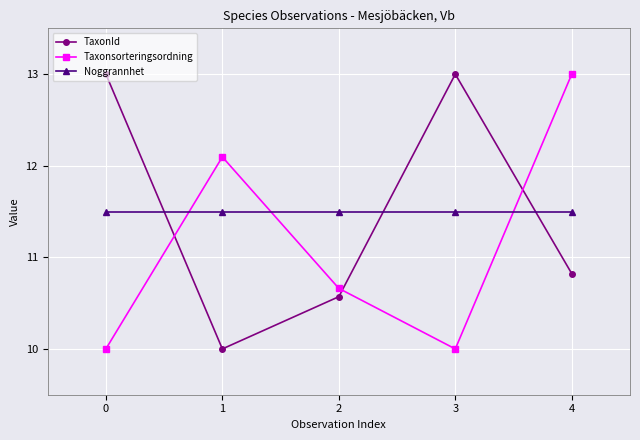

True or false: TaxonId has more than 2 interior local peaks.

False